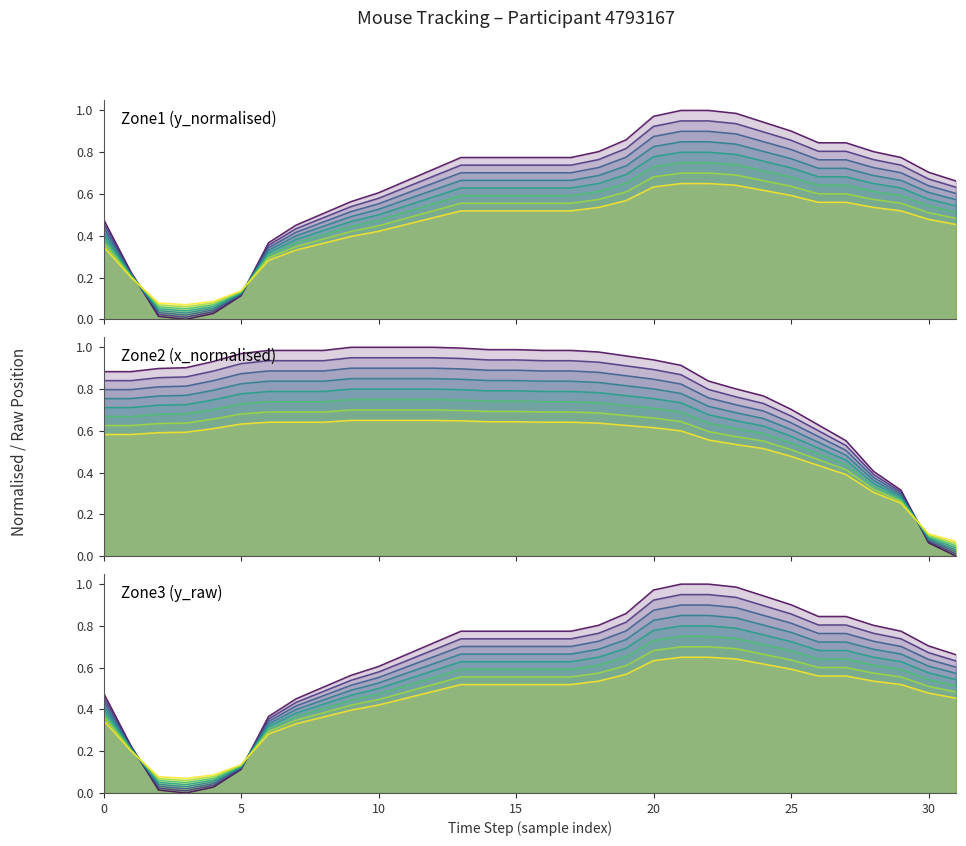

Which has a higher value, 11 or 28?

28